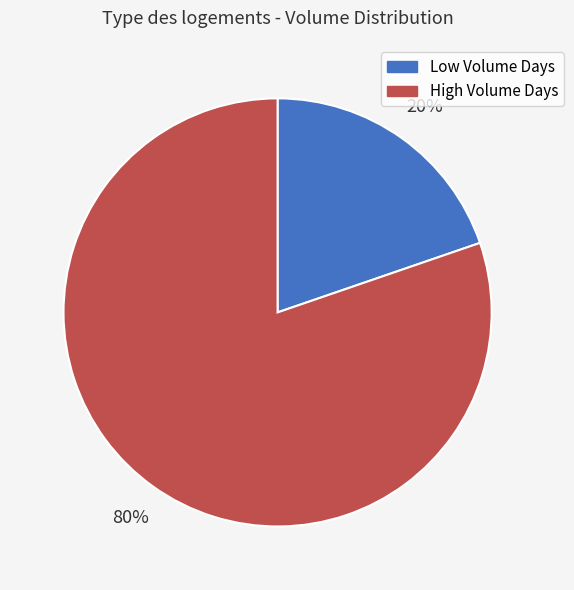

How many slices are in this pie chart?

2